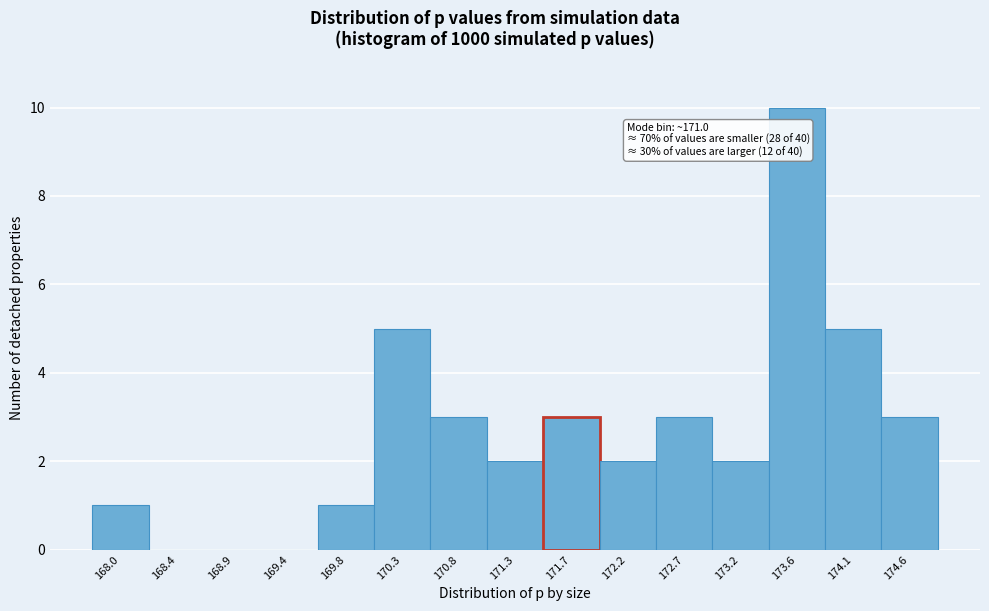

Reading right to left, transcribe all the data shown in this chart.

174.6=3	174.1=5	173.6=10	173.2=2	172.7=3	172.2=2	171.7=3	171.3=2	170.8=3	170.3=5	169.8=1	169.4=0	168.9=0	168.4=0	168.0=1